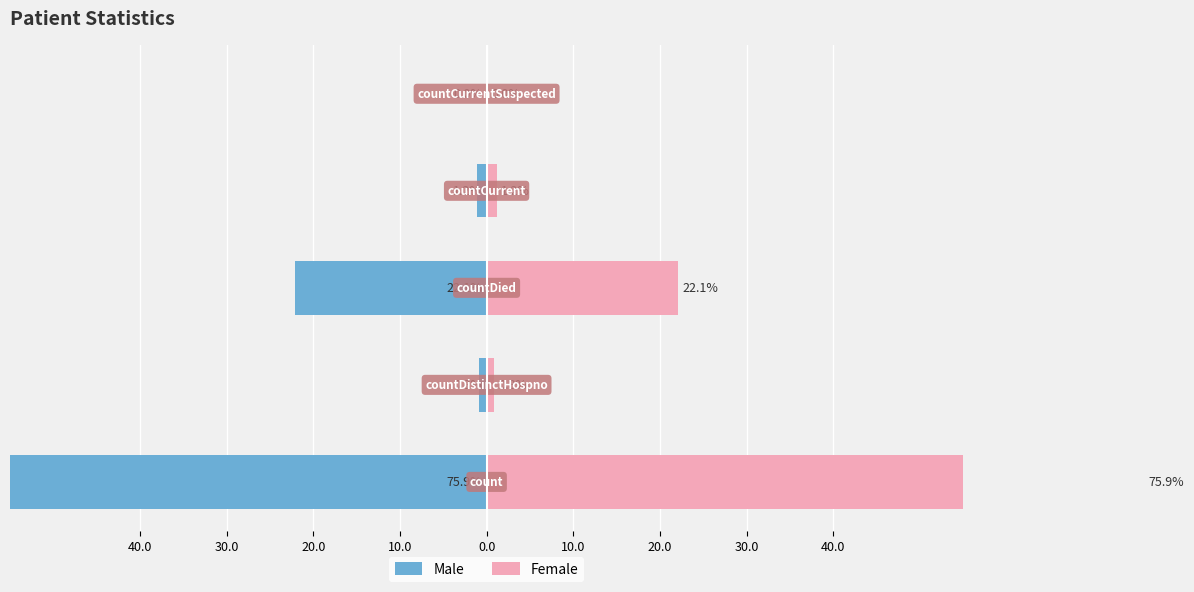

Are the bars horizontal?

Yes